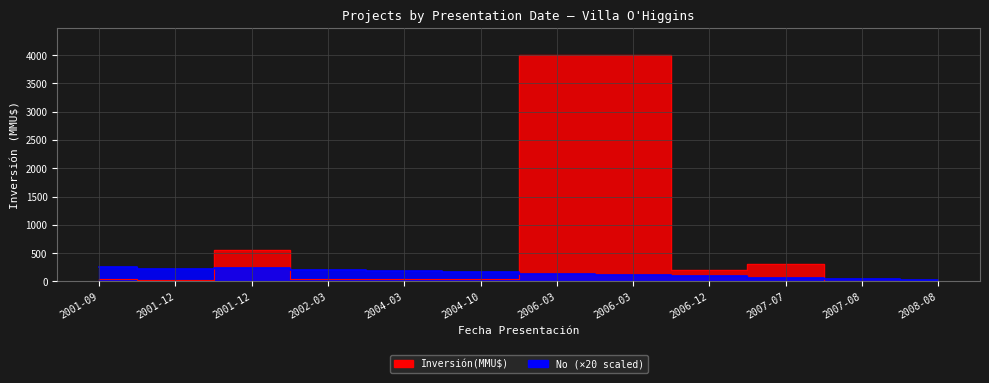

How many categories are shown in the chart?

12